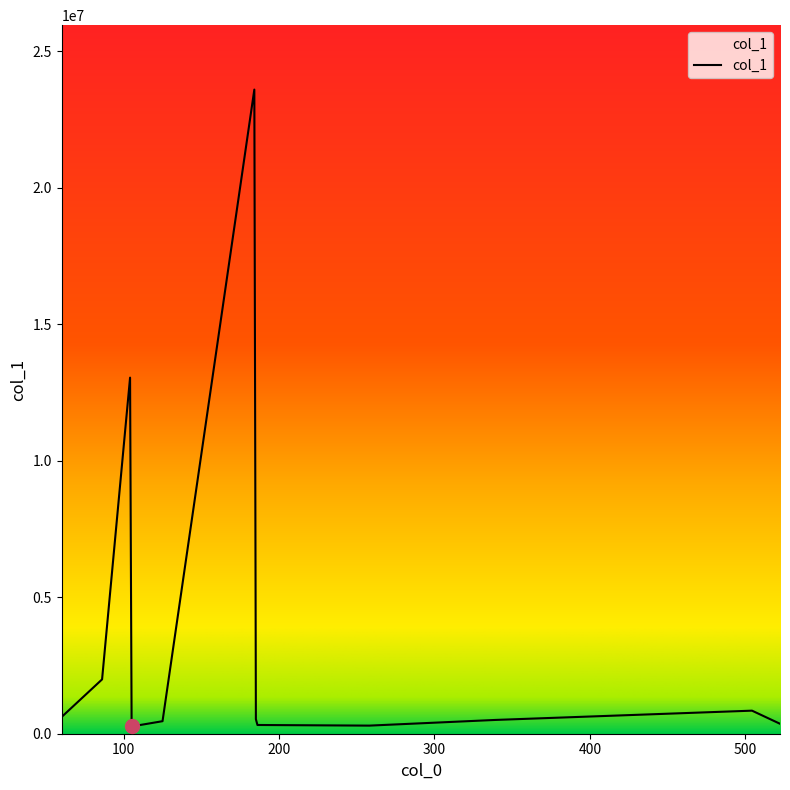

What is the maximum value shown in the chart?

23588590.0